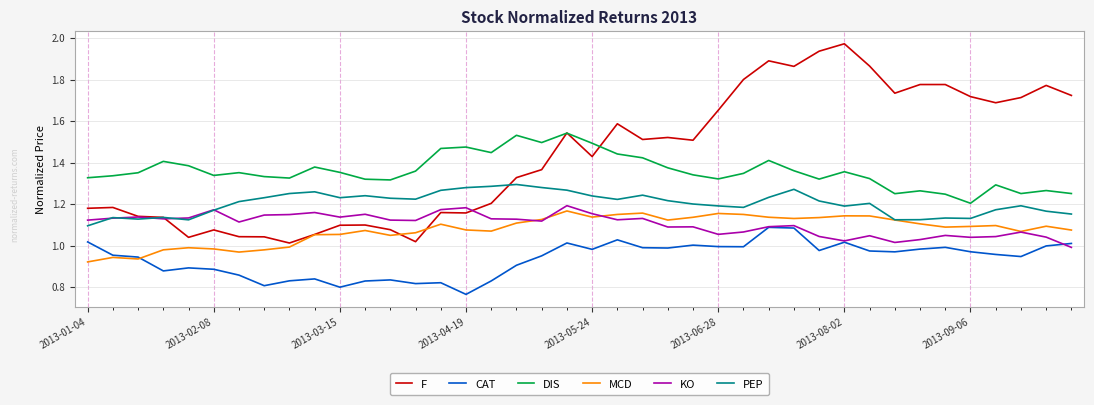

What is the difference between the maximum and second lowest values in the KO series?

0.2